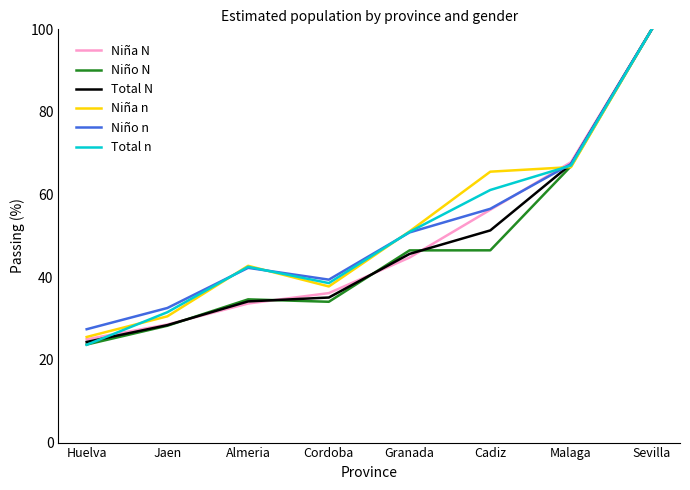

Which series has the largest range (max minus min)?

Total n